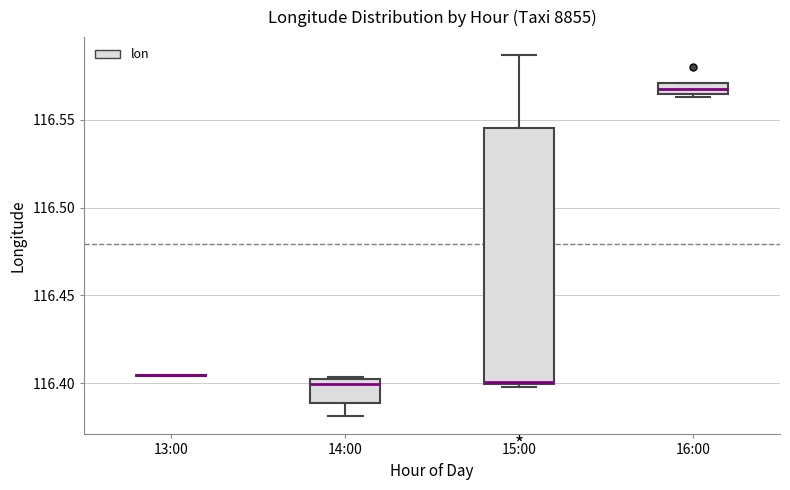

Comparing the boxes themselves (not the whiskers), which one is the tallest?

15:00